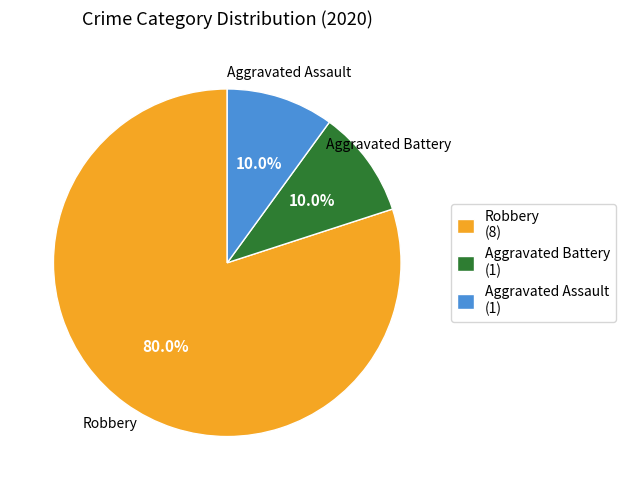

Combined, what portion of the pie is Aggravated Assault (1) and Aggravated Battery (1)?

20.0%